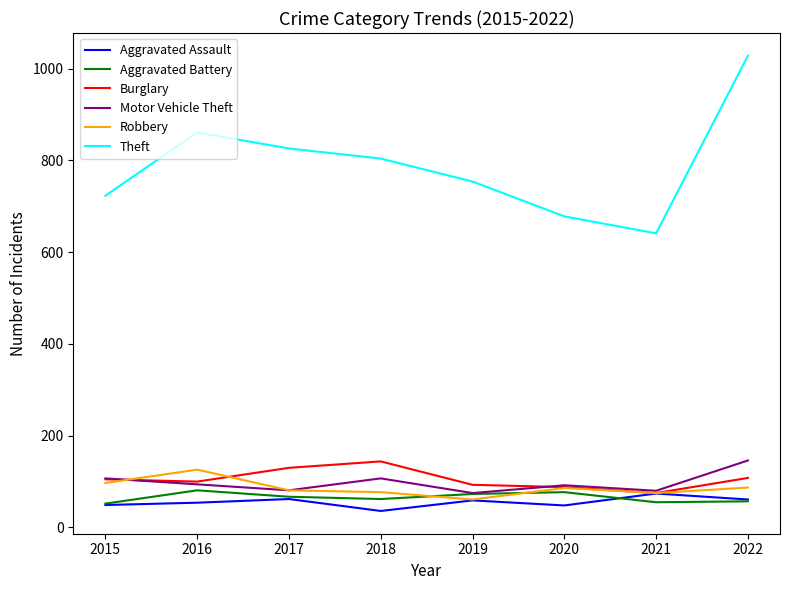

Which series has the largest range (max minus min)?

Theft